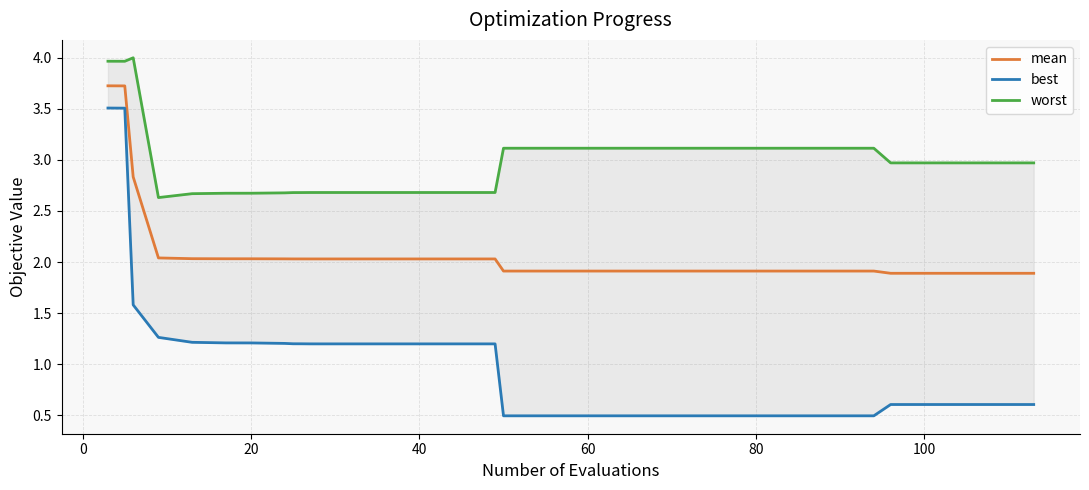

Reading right to left, transcribe all the data shown in this chart.

mean: 1.9	1.9	1.9	1.9	1.9	1.9	1.9	1.9	1.9	1.9	1.9	1.9	1.9	1.9	1.9	1.9	1.9	1.9	1.9	1.9	2.0	2.0	2.0	2.0	2.0	2.0	2.0	2.0	2.0	2.0	2.0	2.0	2.0	2.0	2.0	2.0	2.0	2.8	3.7	3.7
best: 0.6	0.6	0.6	0.6	0.6	0.6	0.6	0.6	0.5	0.5	0.5	0.5	0.5	0.5	0.5	0.5	0.5	0.5	0.5	0.5	1.2	1.2	1.2	1.2	1.2	1.2	1.2	1.2	1.2	1.2	1.2	1.2	1.2	1.2	1.2	1.2	1.3	1.6	3.5	3.5
worst: 3.0	3.0	3.0	3.0	3.0	3.0	3.0	3.0	3.1	3.1	3.1	3.1	3.1	3.1	3.1	3.1	3.1	3.1	3.1	3.1	2.7	2.7	2.7	2.7	2.7	2.7	2.7	2.7	2.7	2.7	2.7	2.7	2.7	2.7	2.7	2.7	2.6	4.0	4.0	4.0